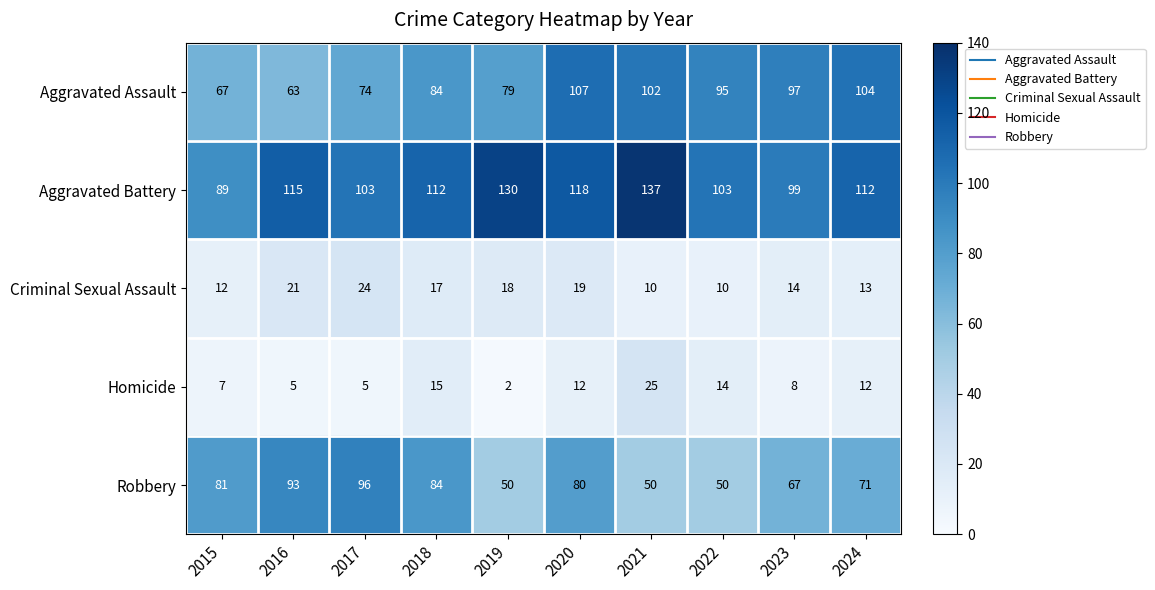

Which series changed the most between 2015 and 2024?

Aggravated Assault